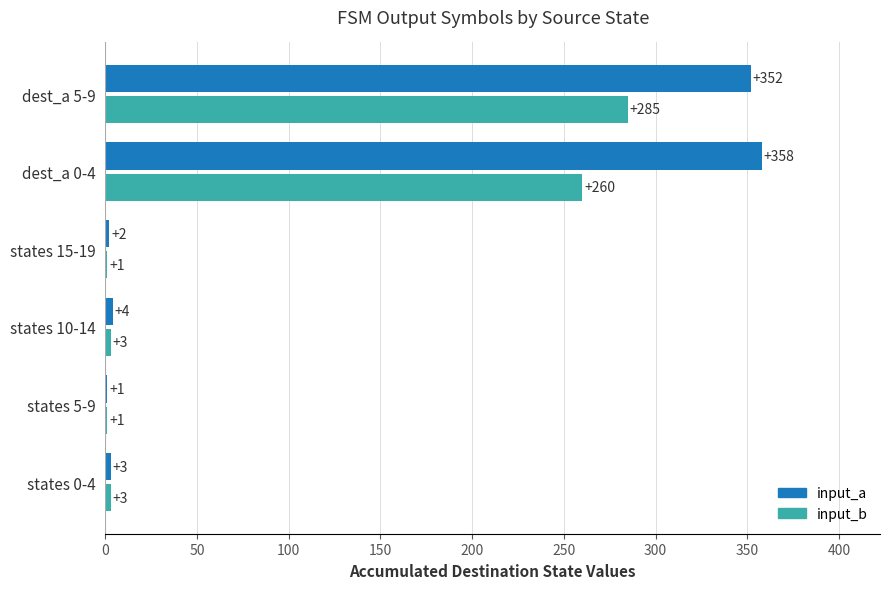

At which category is the sum across all series the highest?

dest_a 5-9